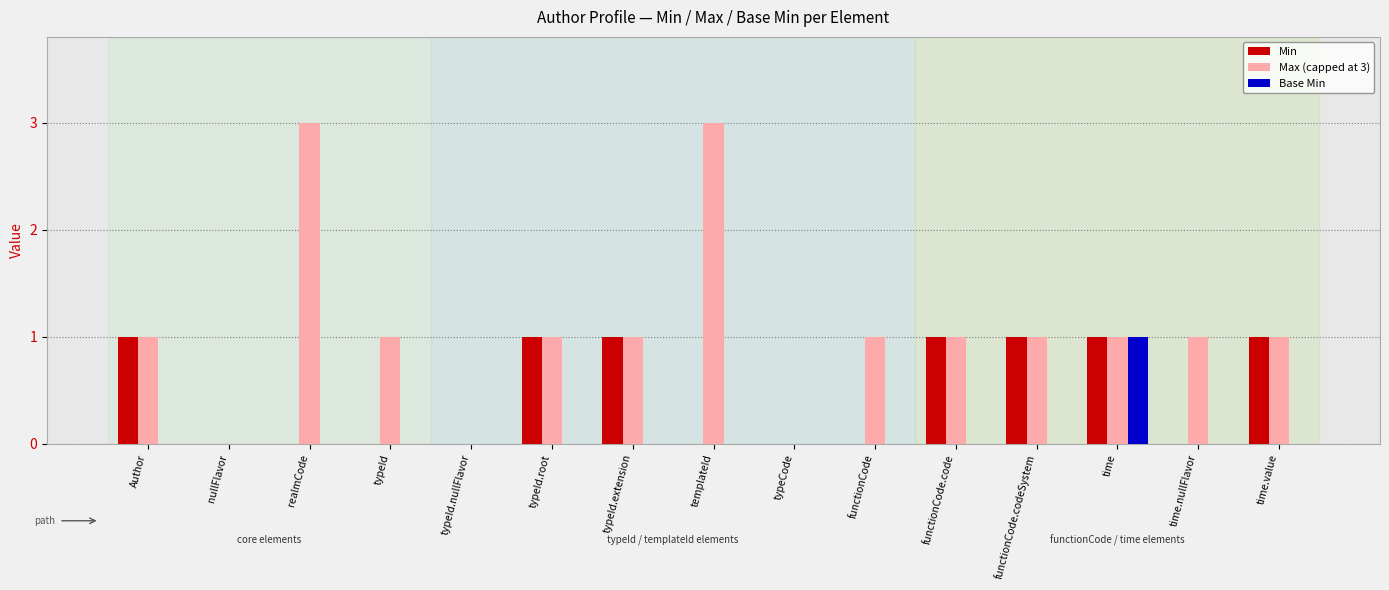

Which category has the highest value in the Base Min series?

time